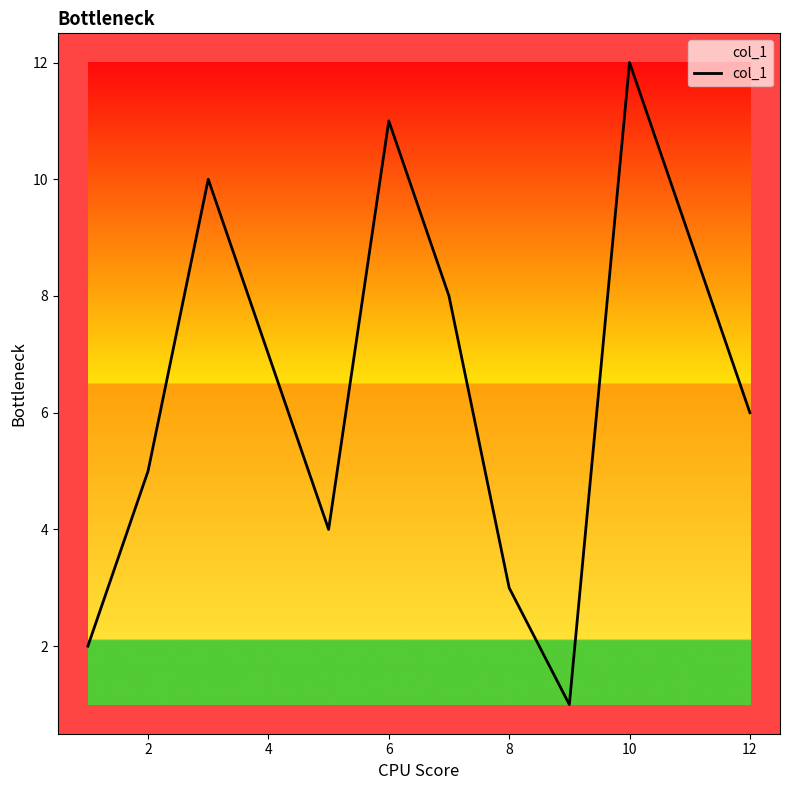

What is the difference between the maximum and minimum values?

11